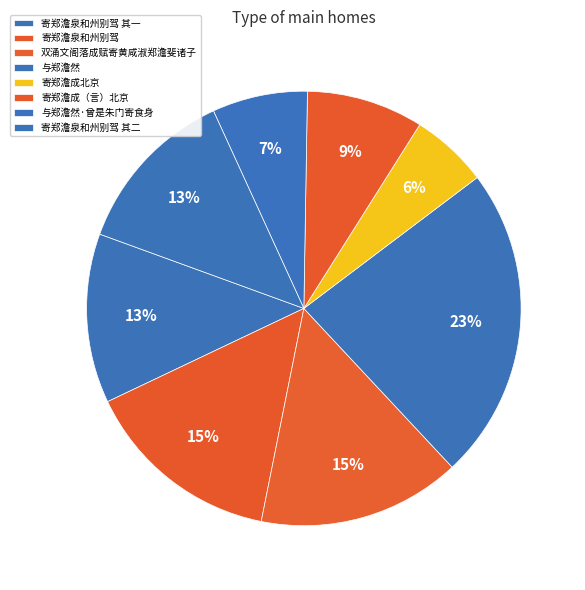

True or false: 寄郑澹成（言）北京 accounts for 1% of the total.

False